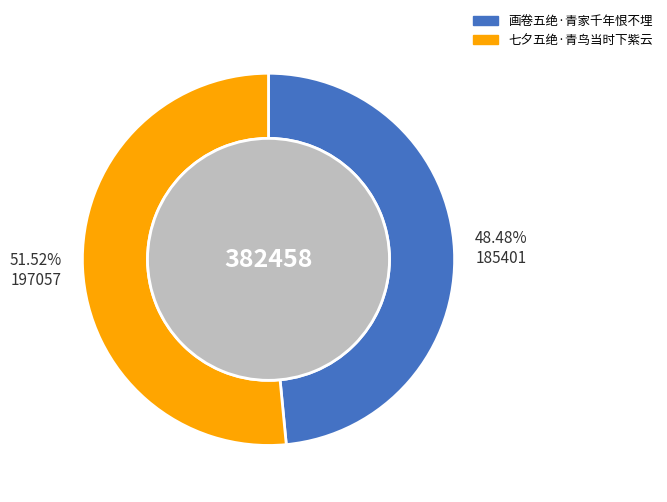

What is the change in value from 画卷五绝·青家千年恨不埋 to 七夕五绝·青鸟当时下紫云?

+11656